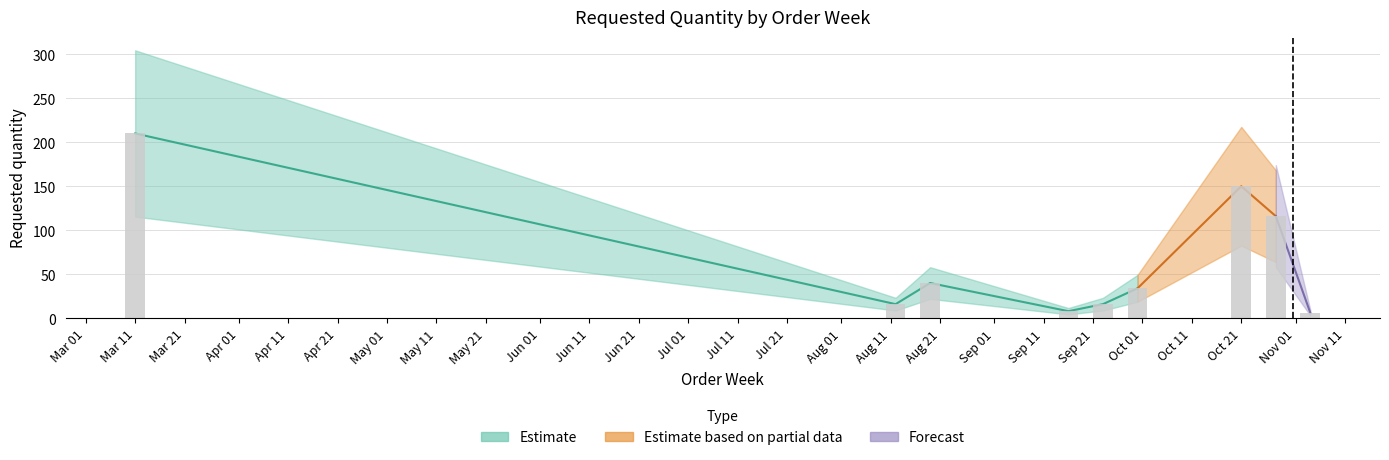

How many values exceed 34?

4